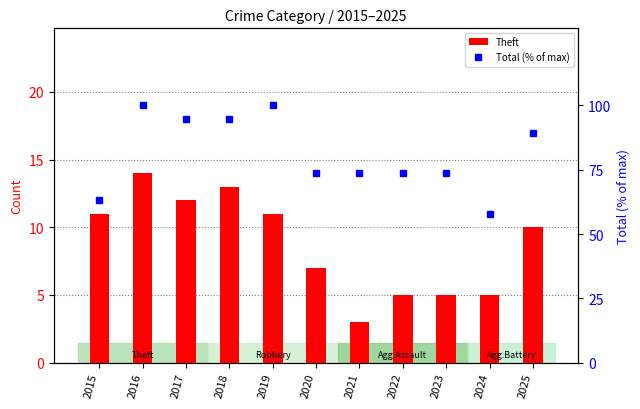

At how many categories does at least one series exceed 90?

4